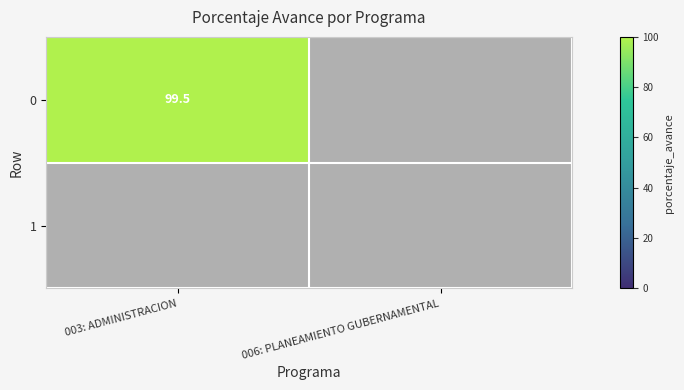

True or false: 0 has a value of 99.5 at 003: ADMINISTRACION.

True